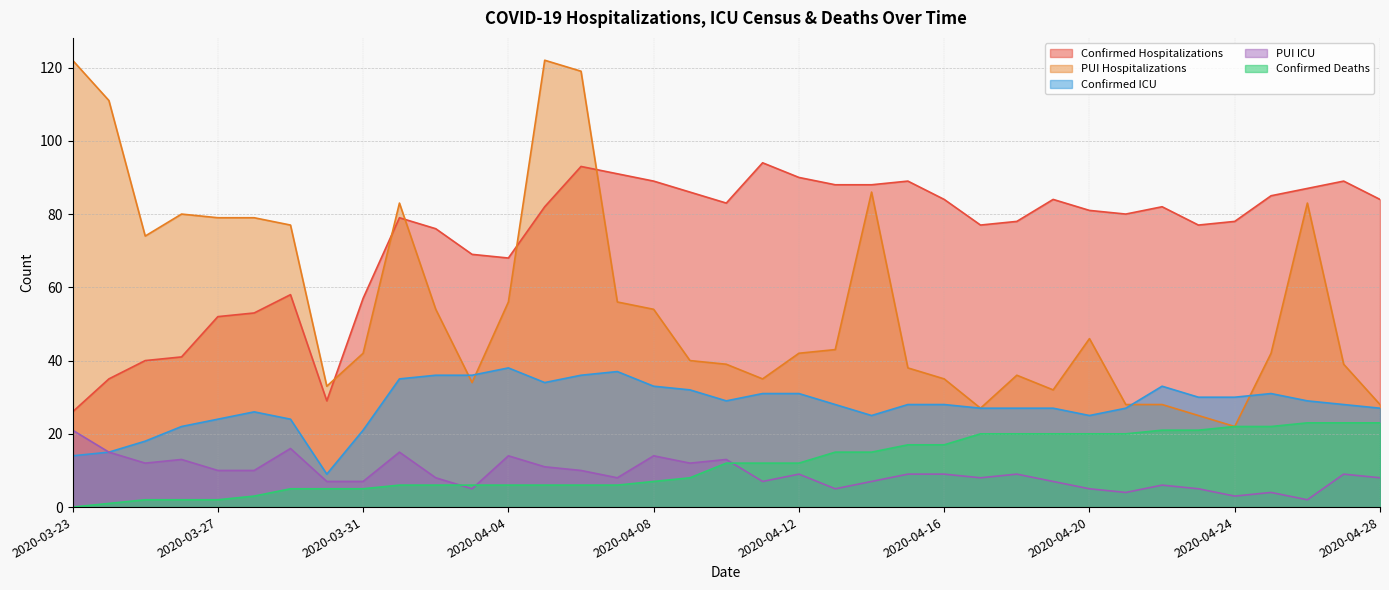

How many lines are shown in the chart?

5